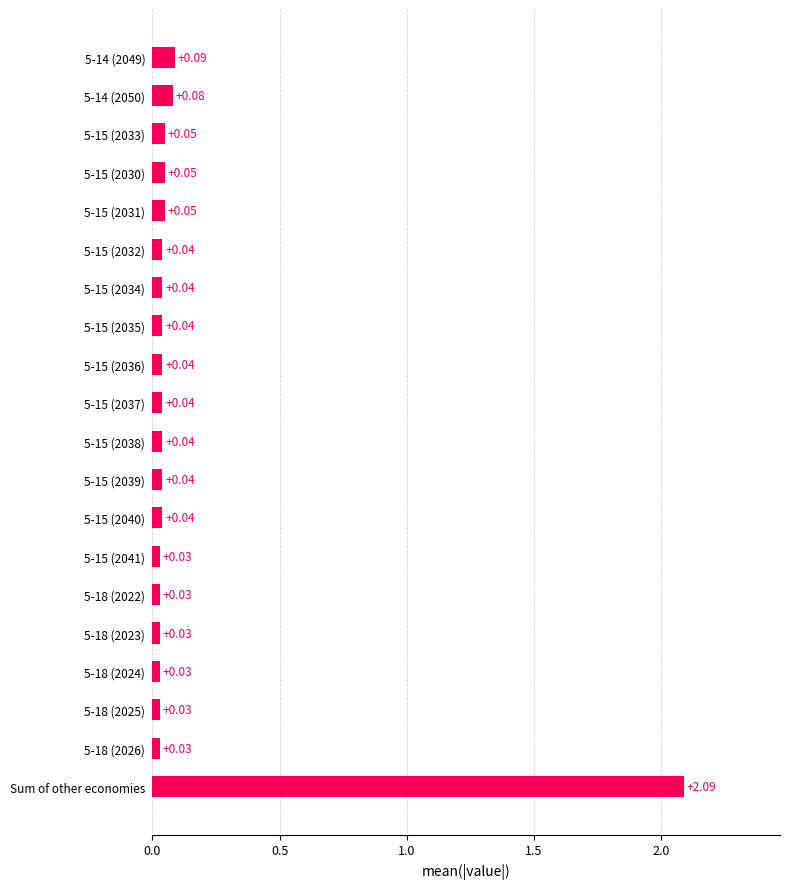

Which category has the highest value across all series?

Sum of other economies